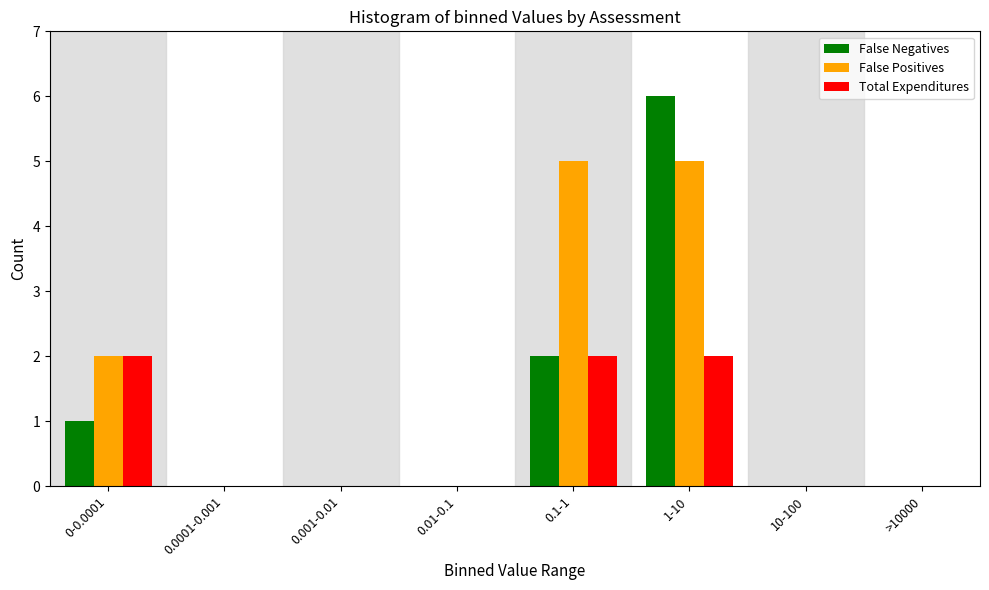

Reading right to left, what are all the values shown in this chart?

False Negatives: >10000=0	10-100=0	1-10=6	0.1-1=2	0.01-0.1=0	0.001-0.01=0	0.0001-0.001=0	0-0.0001=1
False Positives: >10000=0	10-100=0	1-10=5	0.1-1=5	0.01-0.1=0	0.001-0.01=0	0.0001-0.001=0	0-0.0001=2
Total Expenditures: >10000=0	10-100=0	1-10=2	0.1-1=2	0.01-0.1=0	0.001-0.01=0	0.0001-0.001=0	0-0.0001=2